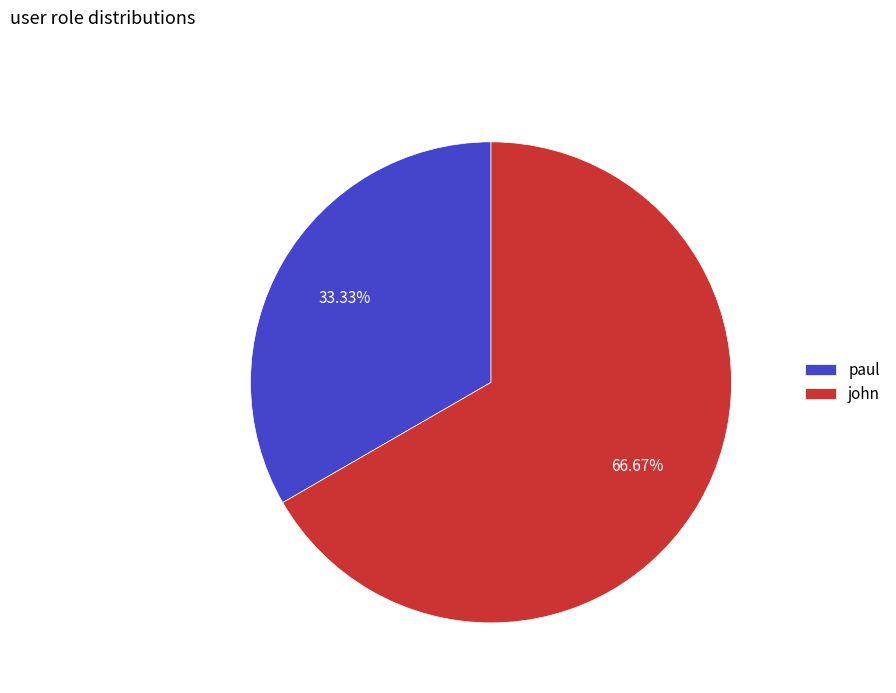

Which slice represents more than half of the pie?

john